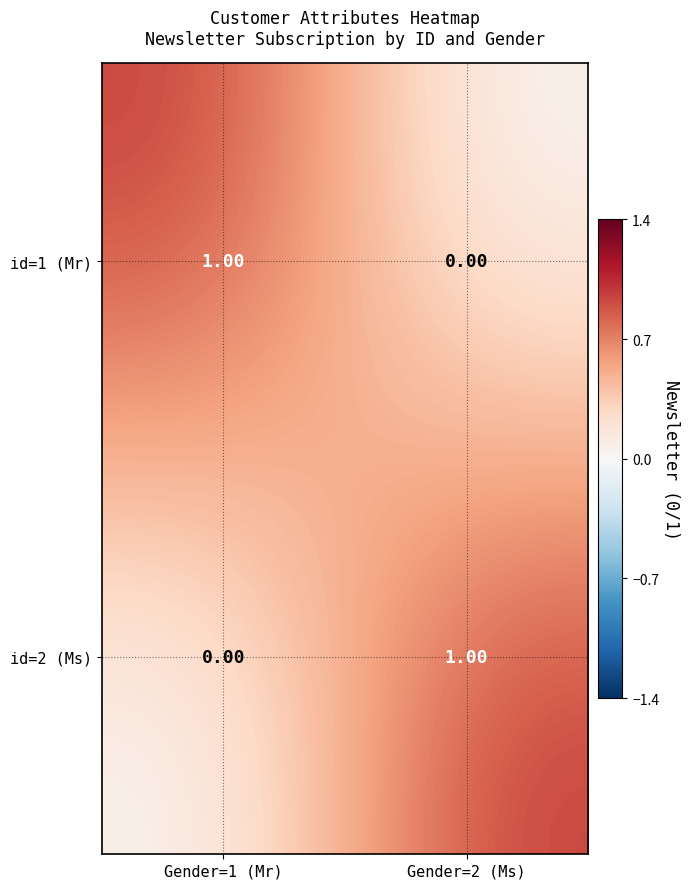

List the labels in order of id=1 (Mr) value, smallest first.

Gender=2 (Ms), Gender=1 (Mr)